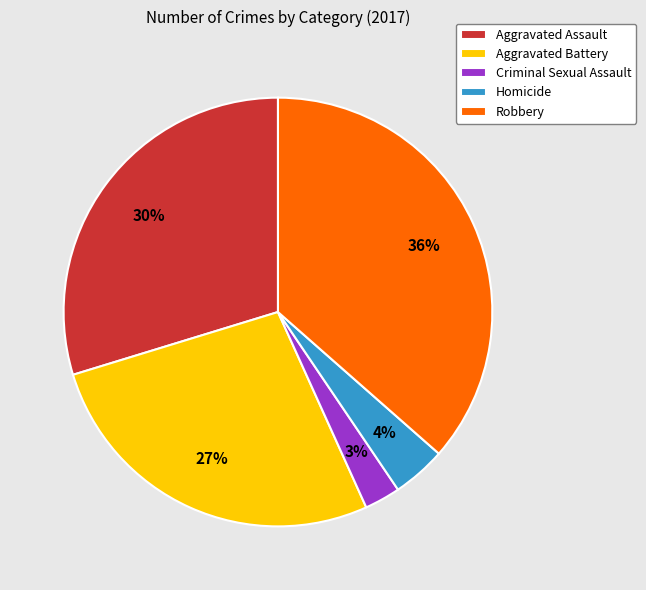

Does any single category account for the majority?

No